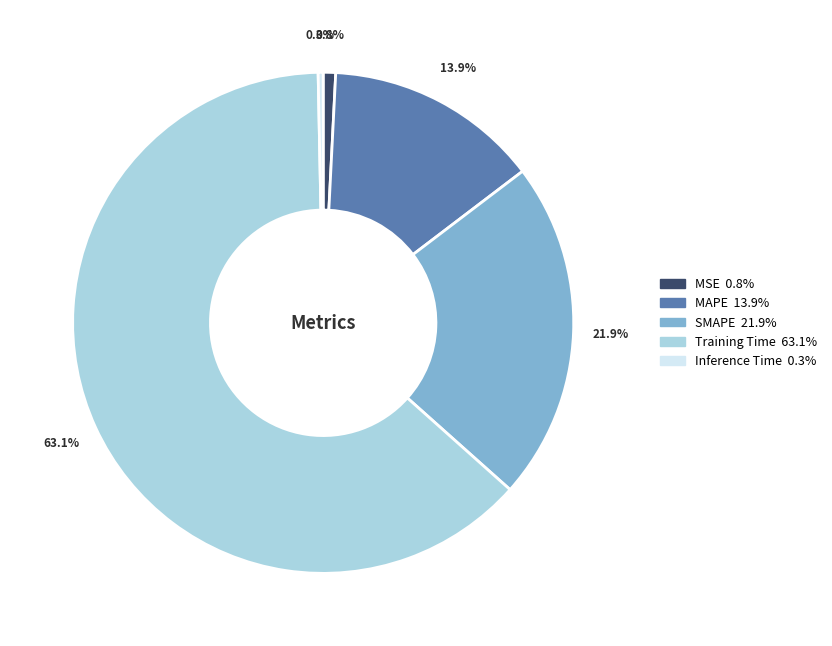

What is the majority slice?

Training Time